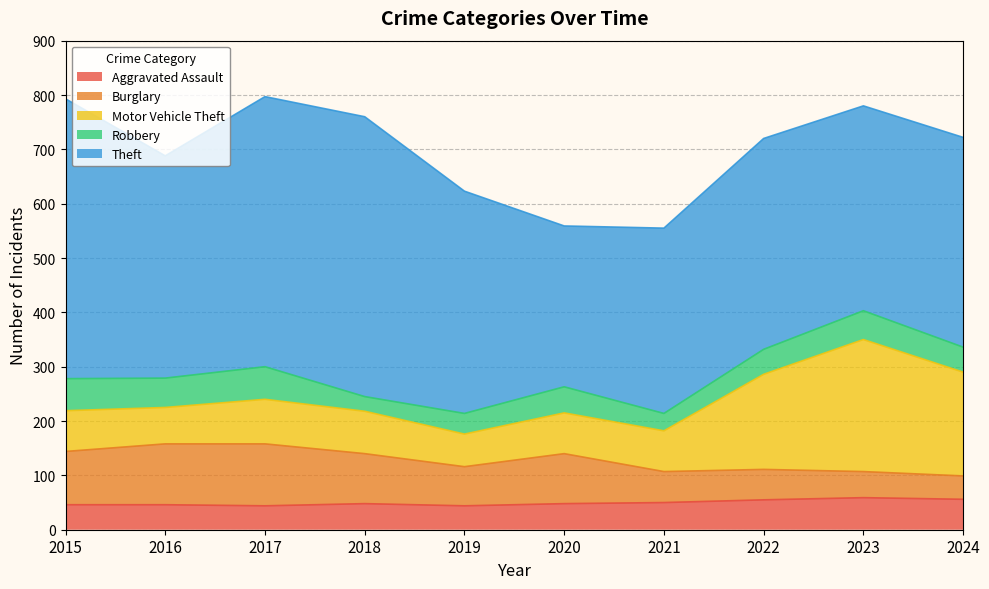

Reading left to right, extract all data points from this chart.

Aggravated Assault: 46	46	44	48	44	48	50	55	59	56
Burglary: 98	112	114	92	72	92	57	56	48	43
Motor Vehicle Theft: 75	67	82	78	60	75	75	175	243	191
Robbery: 59	54	60	27	38	48	32	46	53	46
Theft: 515	409	497	515	409	296	341	388	377	386